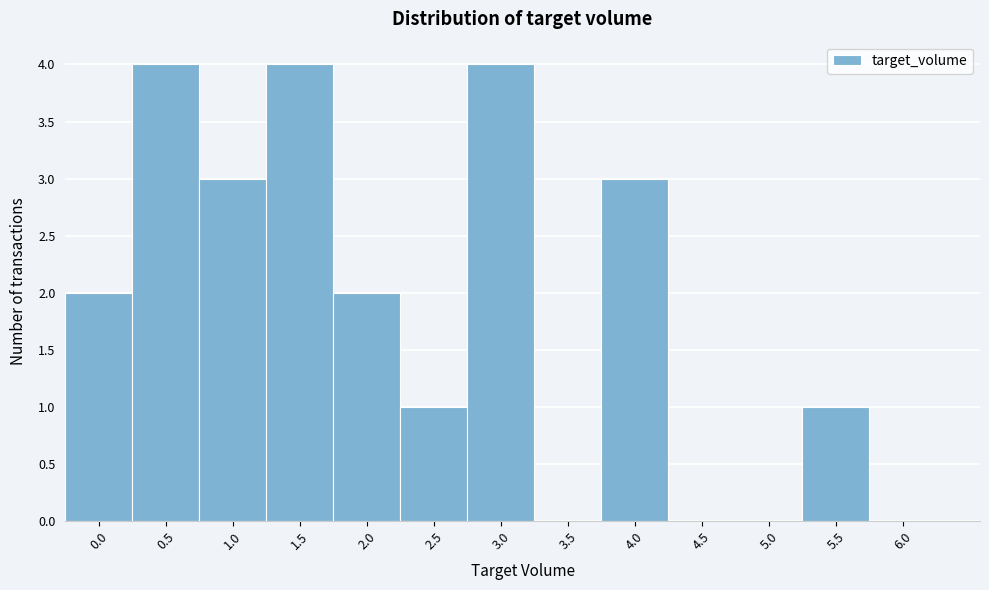

Reading right to left, extract all data points from this chart.

6.0=0	5.5=1	5.0=0	4.5=0	4.0=3	3.5=0	3.0=4	2.5=1	2.0=2	1.5=4	1.0=3	0.5=4	0.0=2